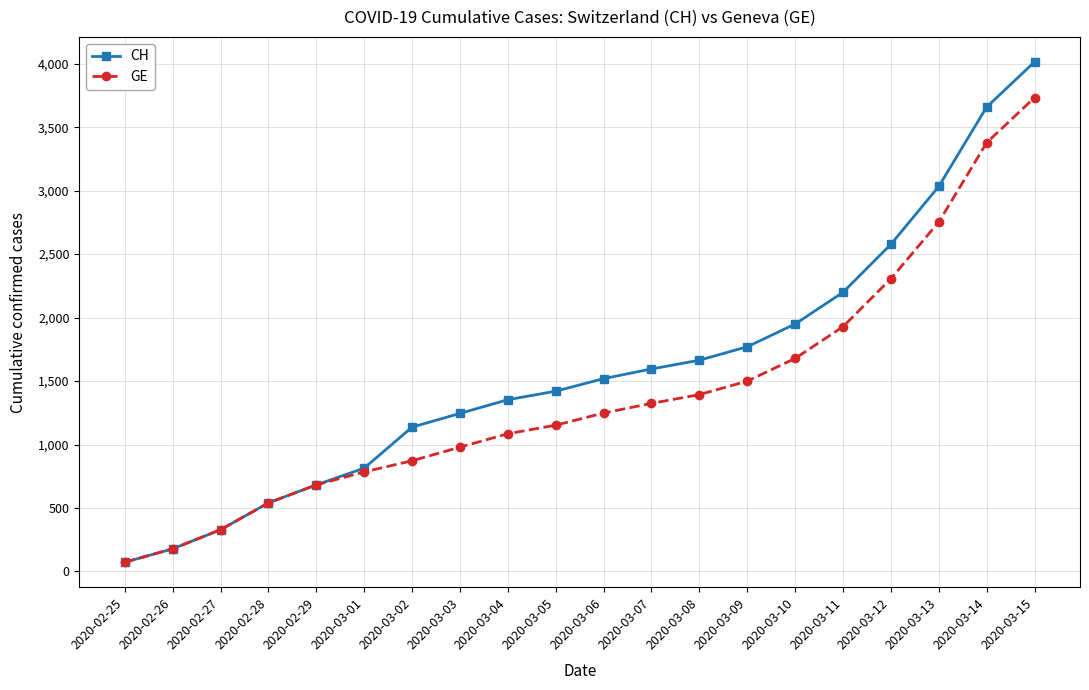

How many lines are shown in the chart?

2